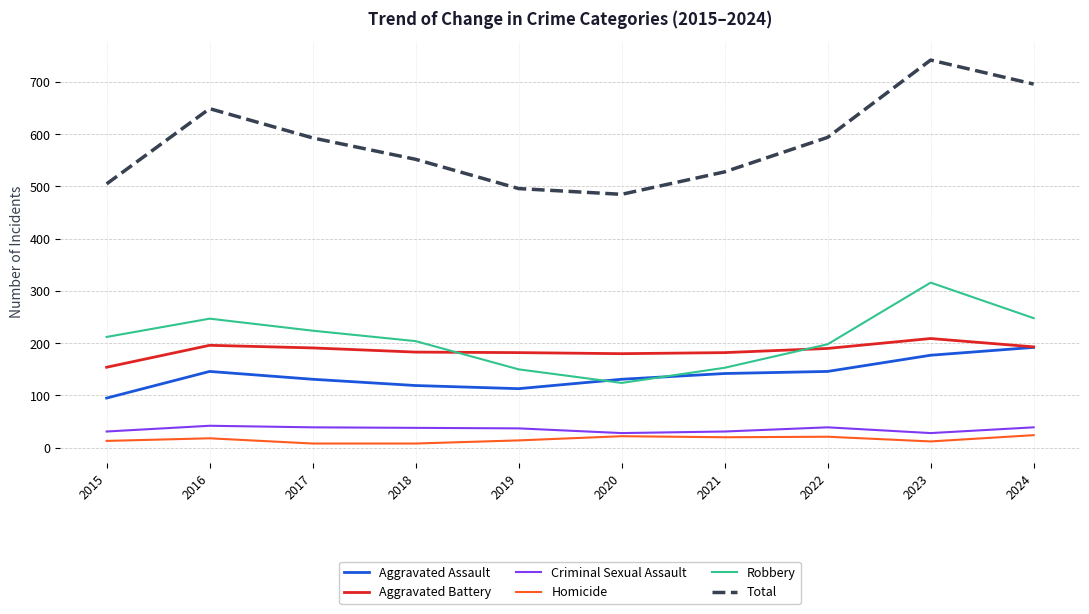

Which series changed the most between 2016 and 2017?

Total